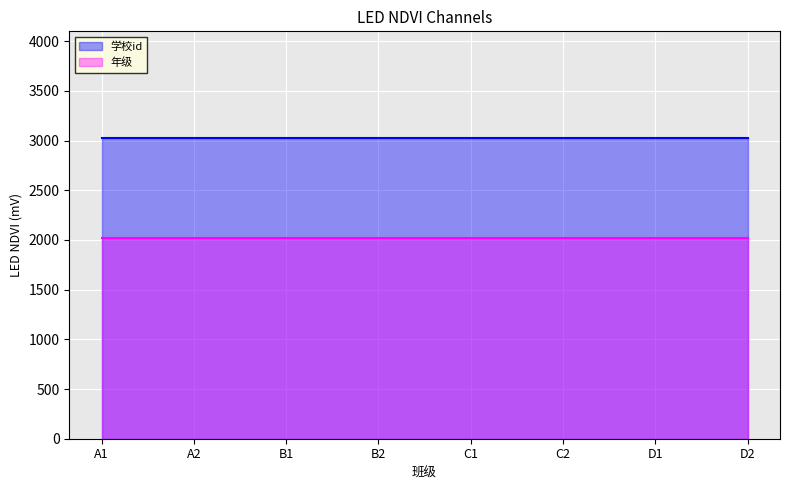

Which series has the largest range (max minus min)?

学校id